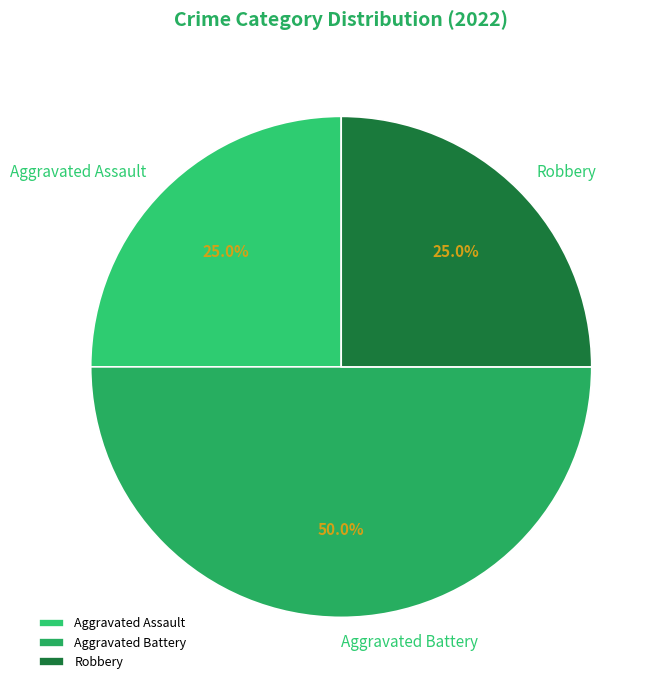

What is the total percentage of Aggravated Assault and Aggravated Battery?

75.0%